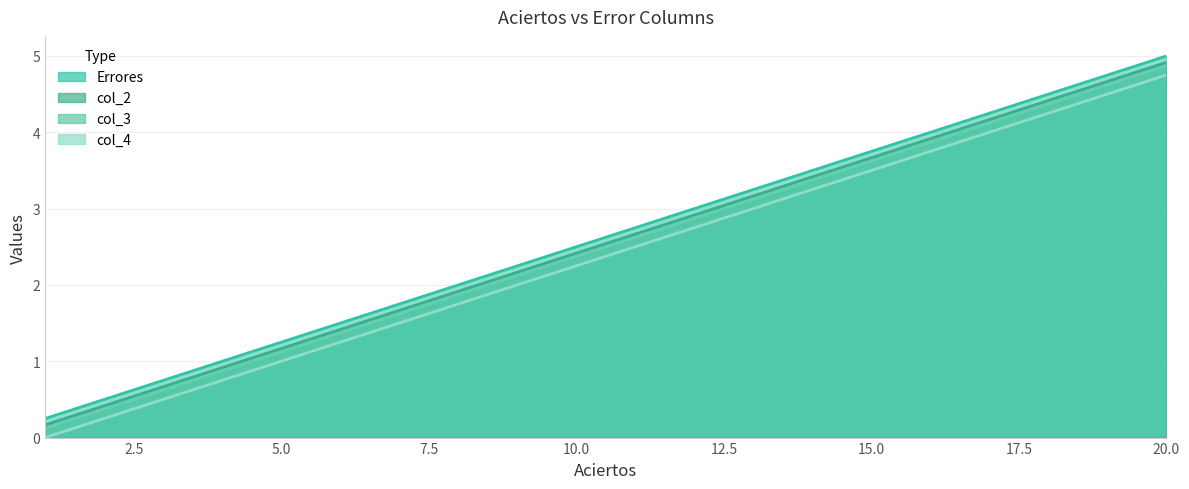

Count the number of data series in this chart.

4